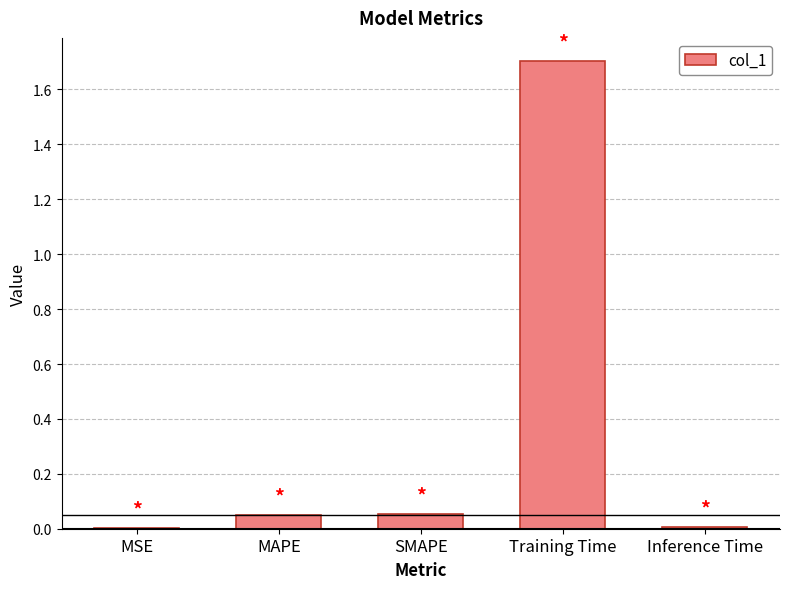

Count the number of categories in the chart.

5